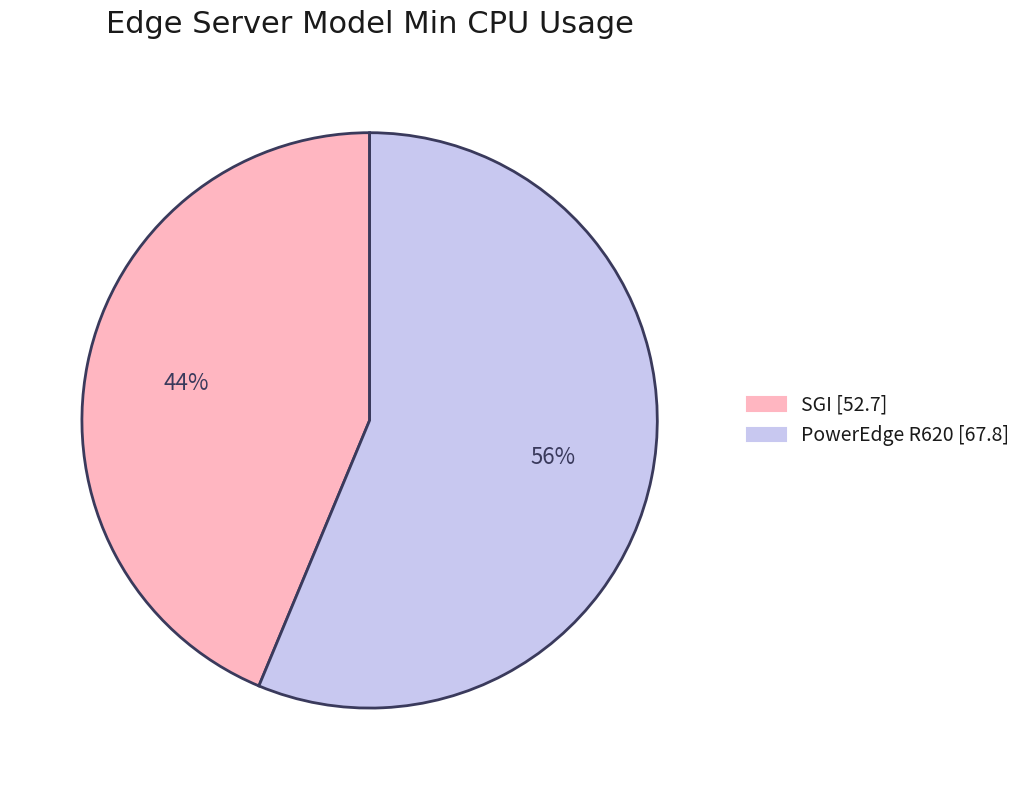

How many slices are in this pie chart?

2